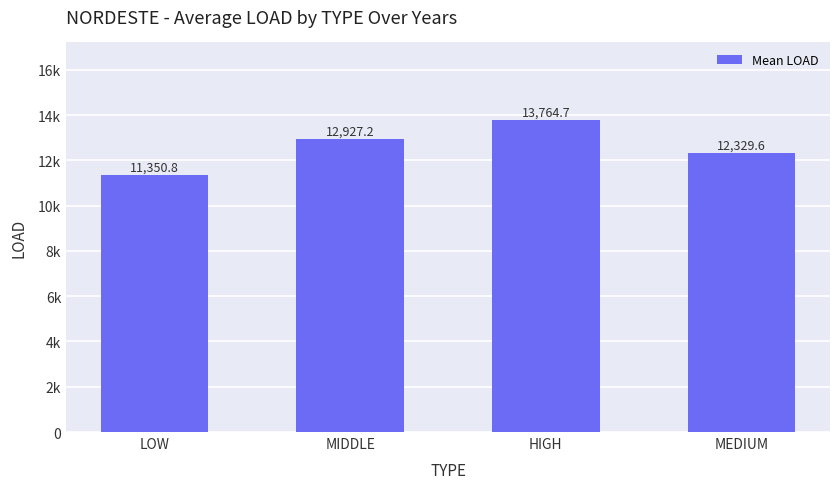

The value at LOW is 11350.8. True or false?

True